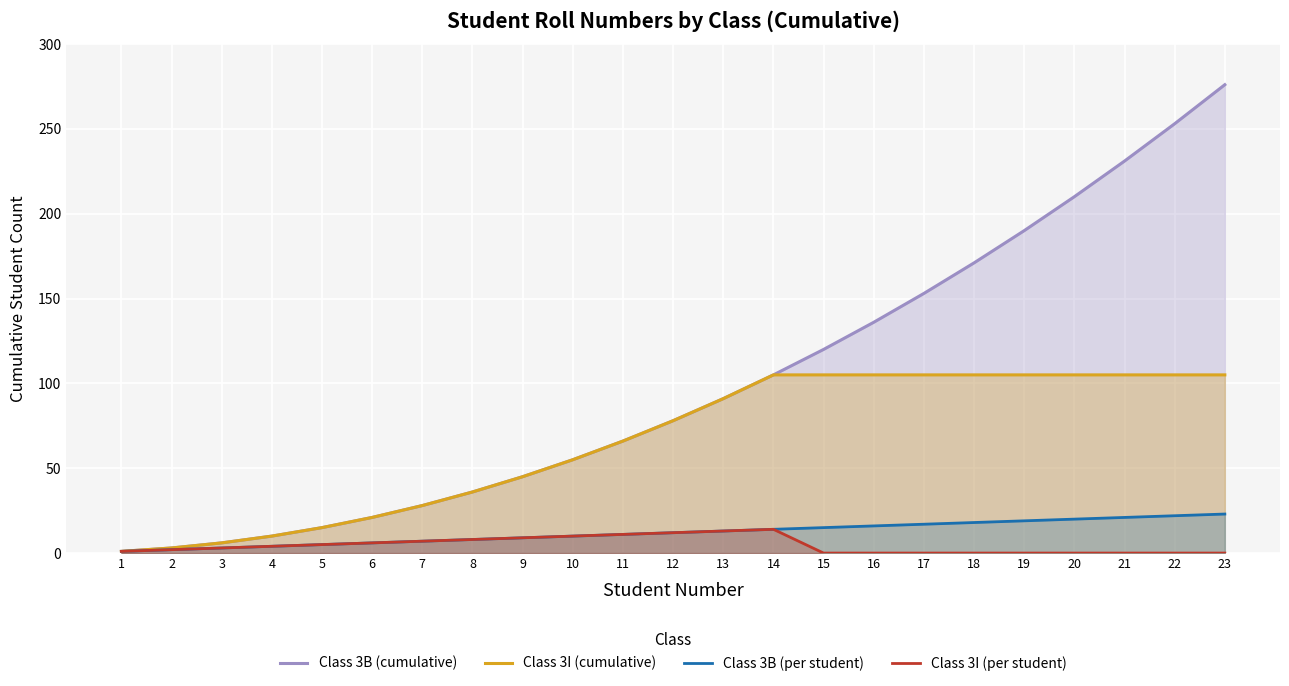

Which series has the largest total across all categories?

Class 3B (cumulative)